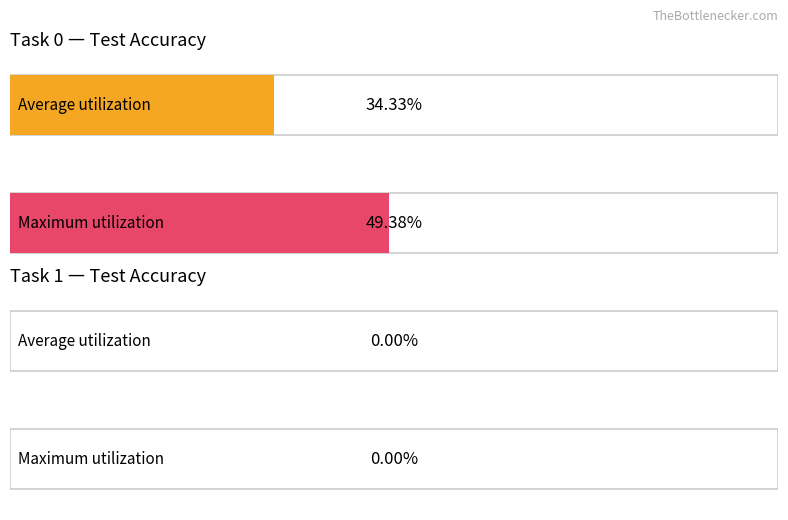

The Average utilization series shows 6.8 at Task 1 (Test loss). True or false?

False